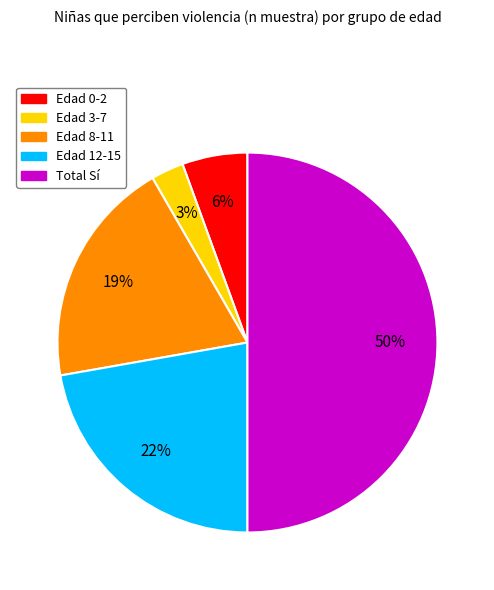

To the nearest percent, what is the difference between the largest and smallest slice percentages?

47%